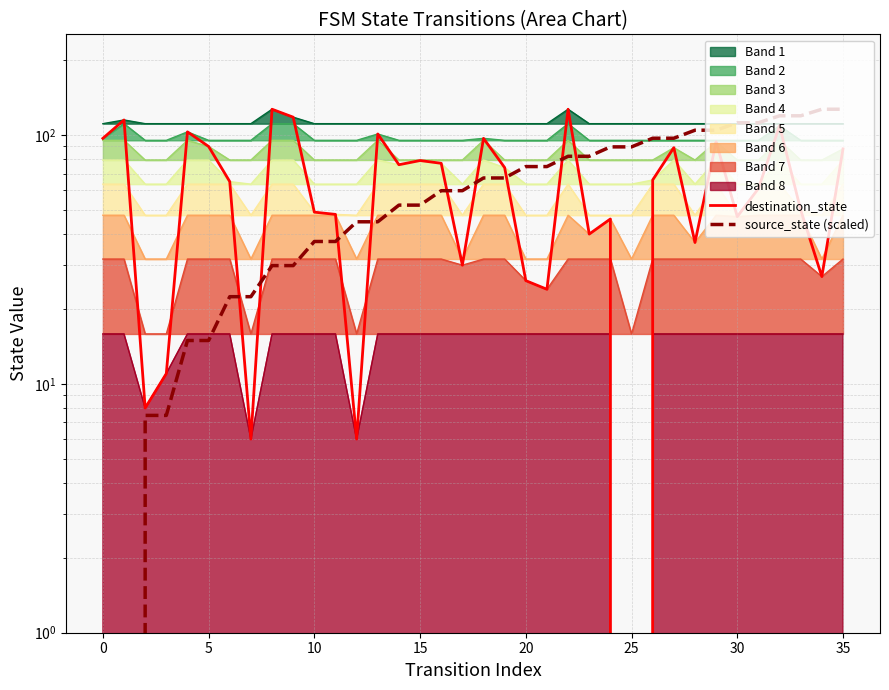

True or false: source_state (scaled) has more than 2 points higher than both neighbors.

False